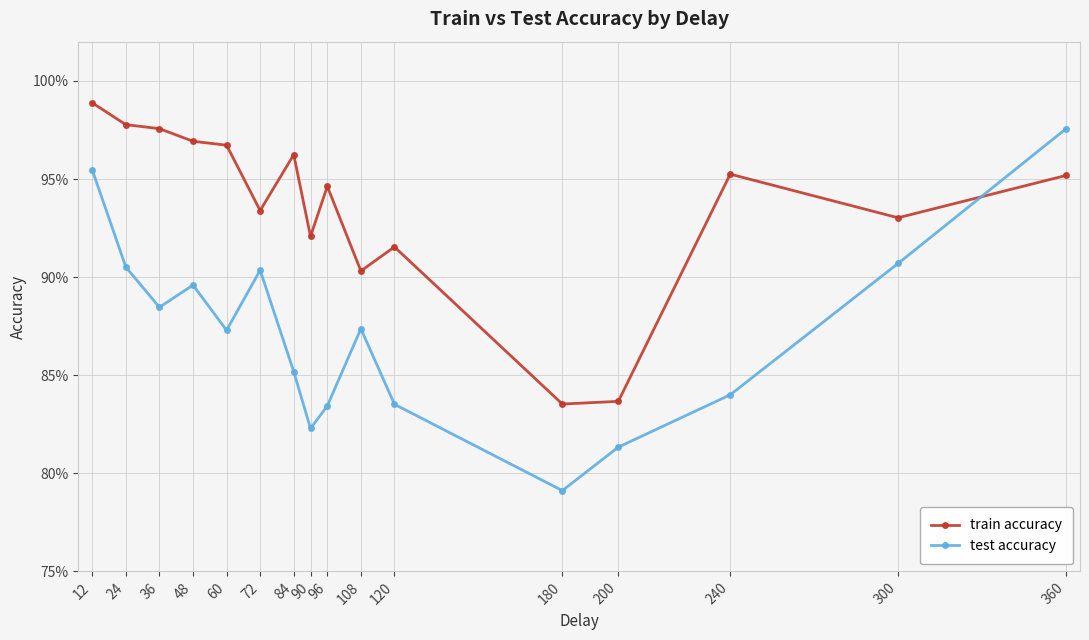

Which has a higher value, 36 or 240?

36